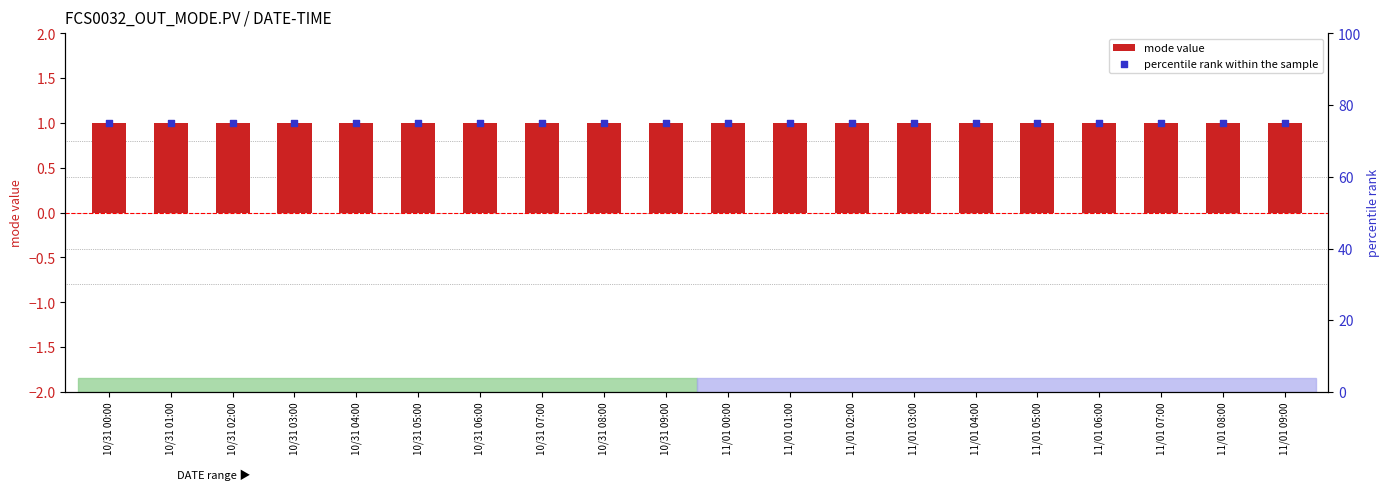

What is the total value across all series at 11/01 00:00?

76